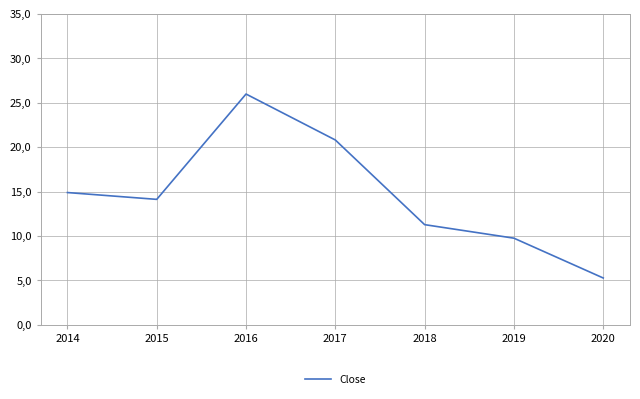

True or false: the data has more than 0 interior local peaks.

True